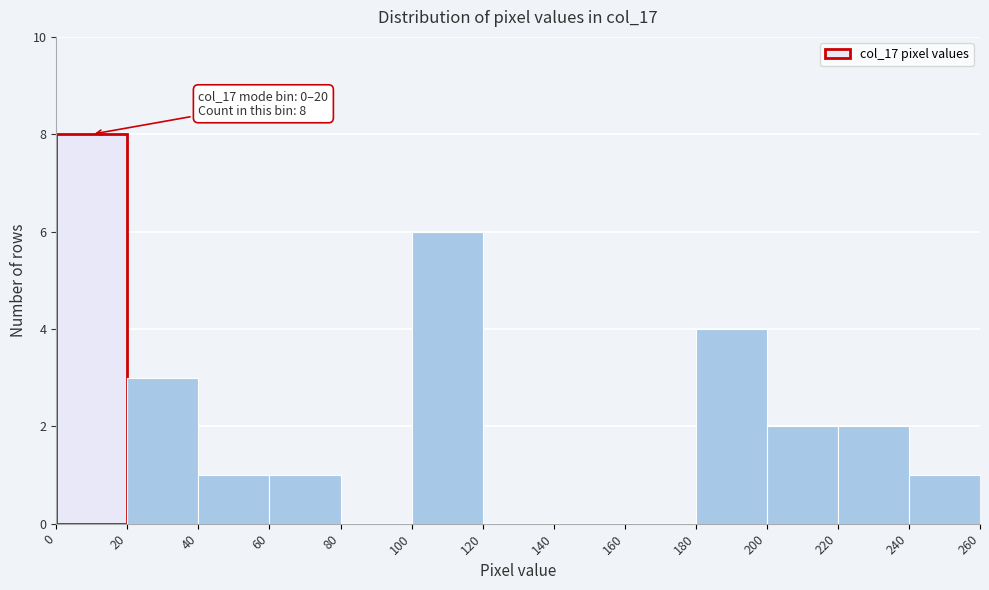

Which range on the x-axis has the tallest bar?

0 to 20